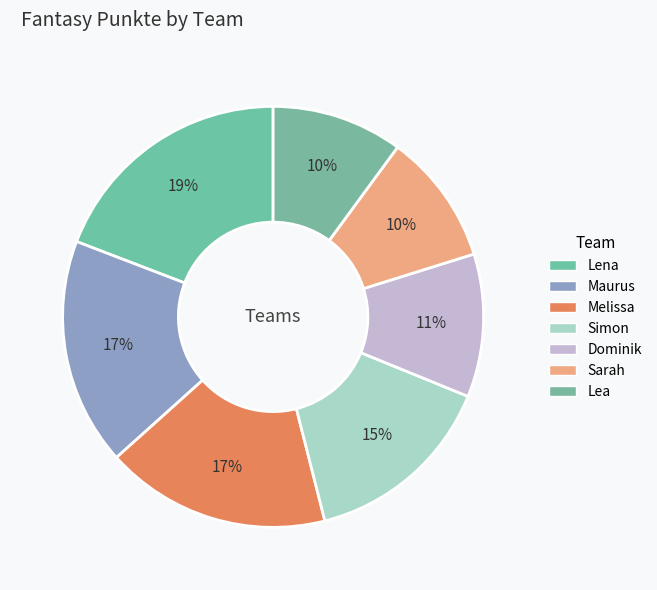

Is there a majority slice in this chart?

No